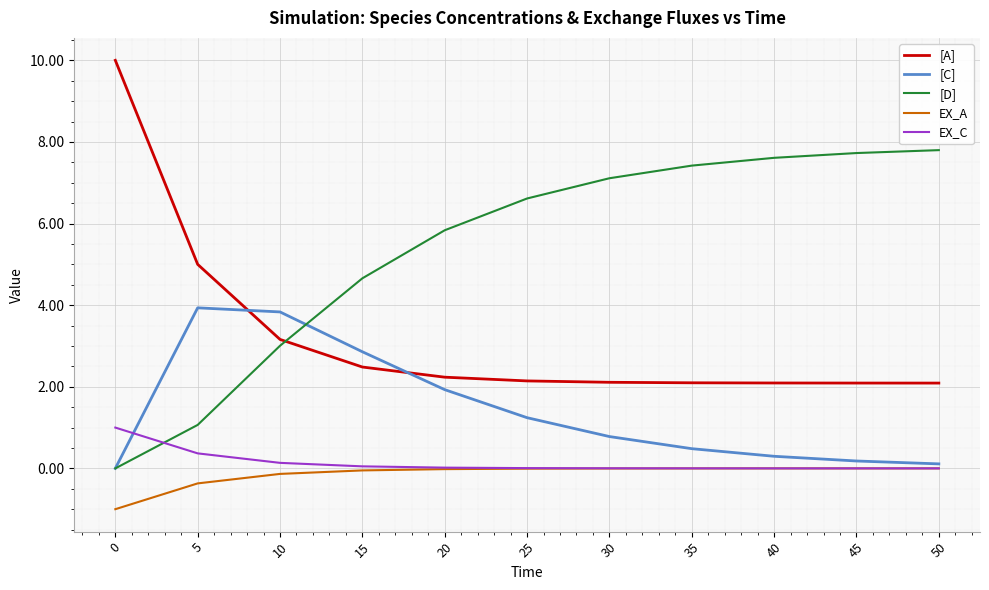

What is the smallest value displayed?

-1.0